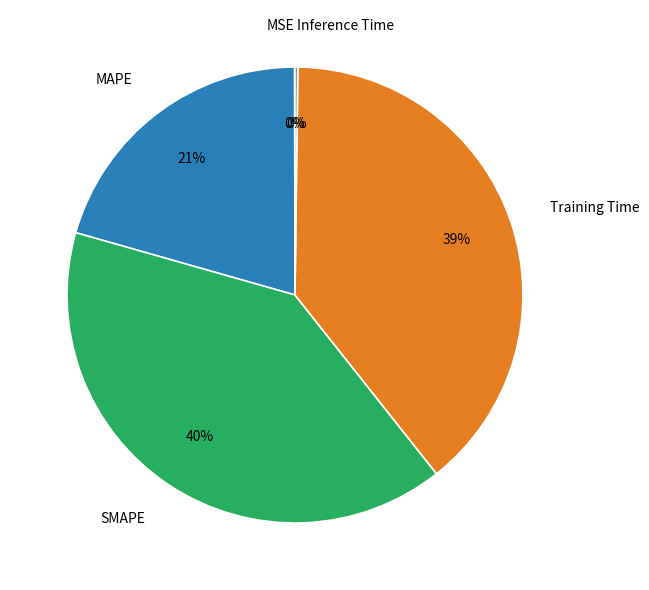

Which slice is the largest?

SMAPE